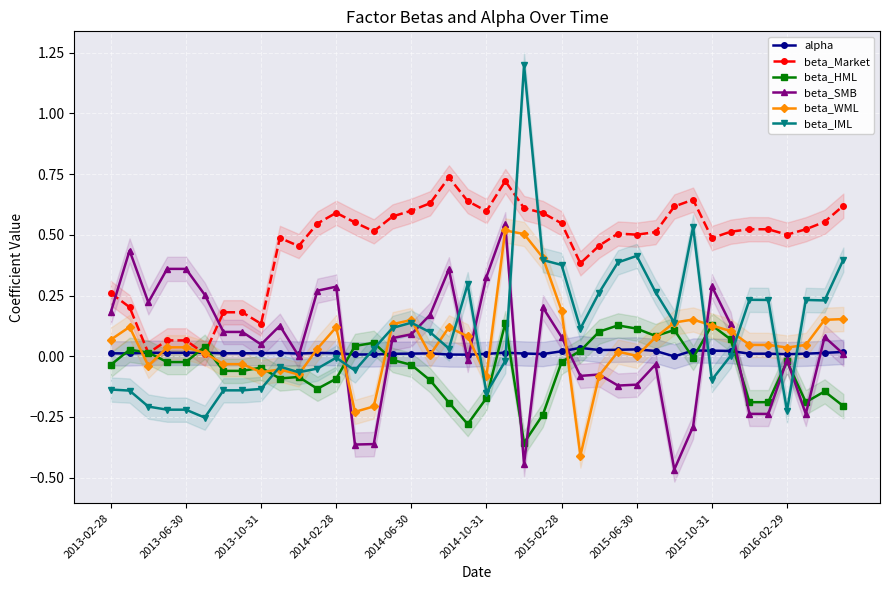

Is the value of beta_HML at 2013-10-31 greater than the value of beta_WML at 33?

No